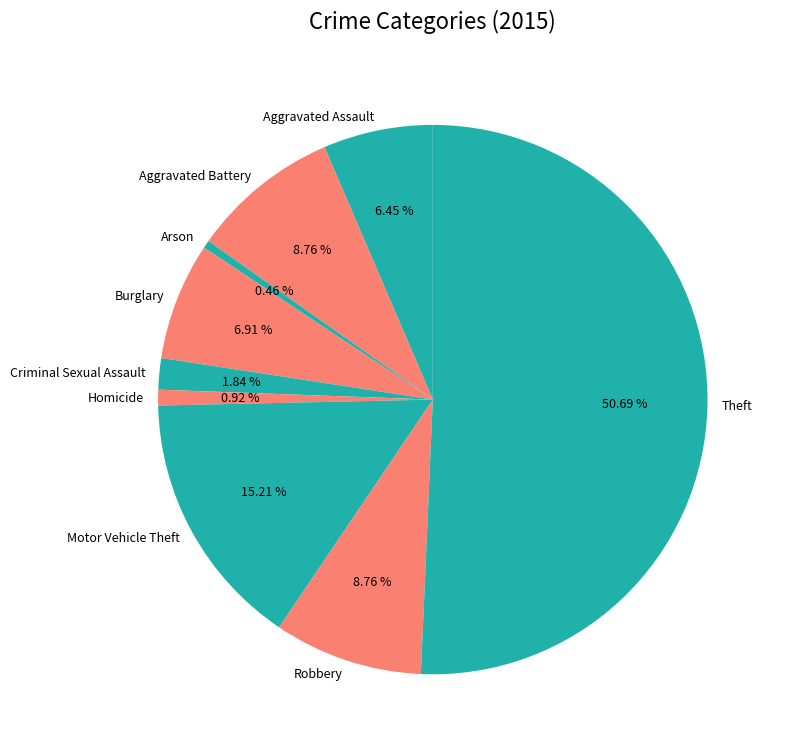

Which category accounts for the majority?

Theft